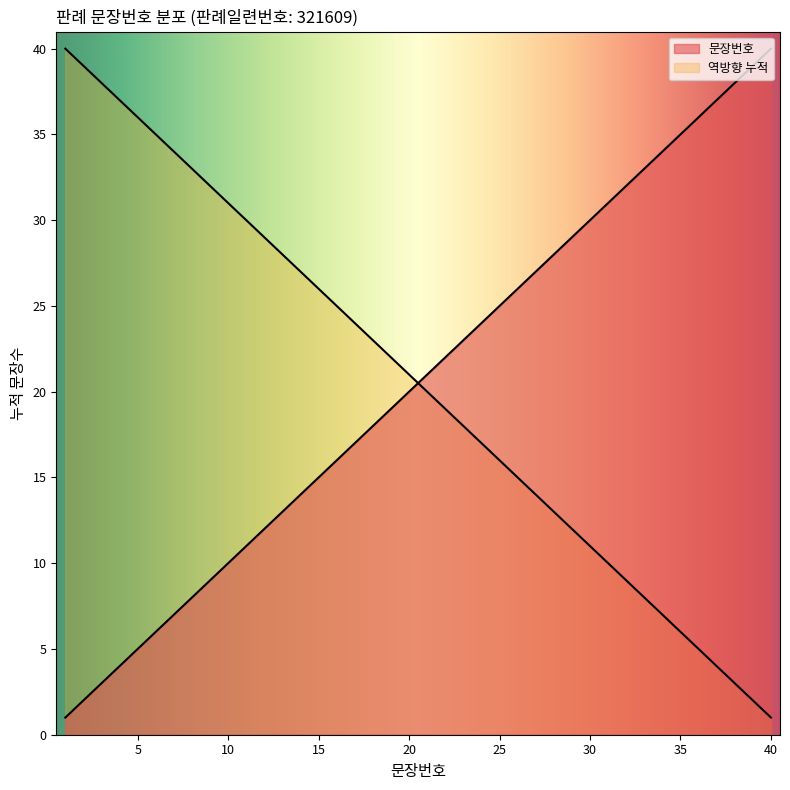

How many lines are shown in the chart?

2